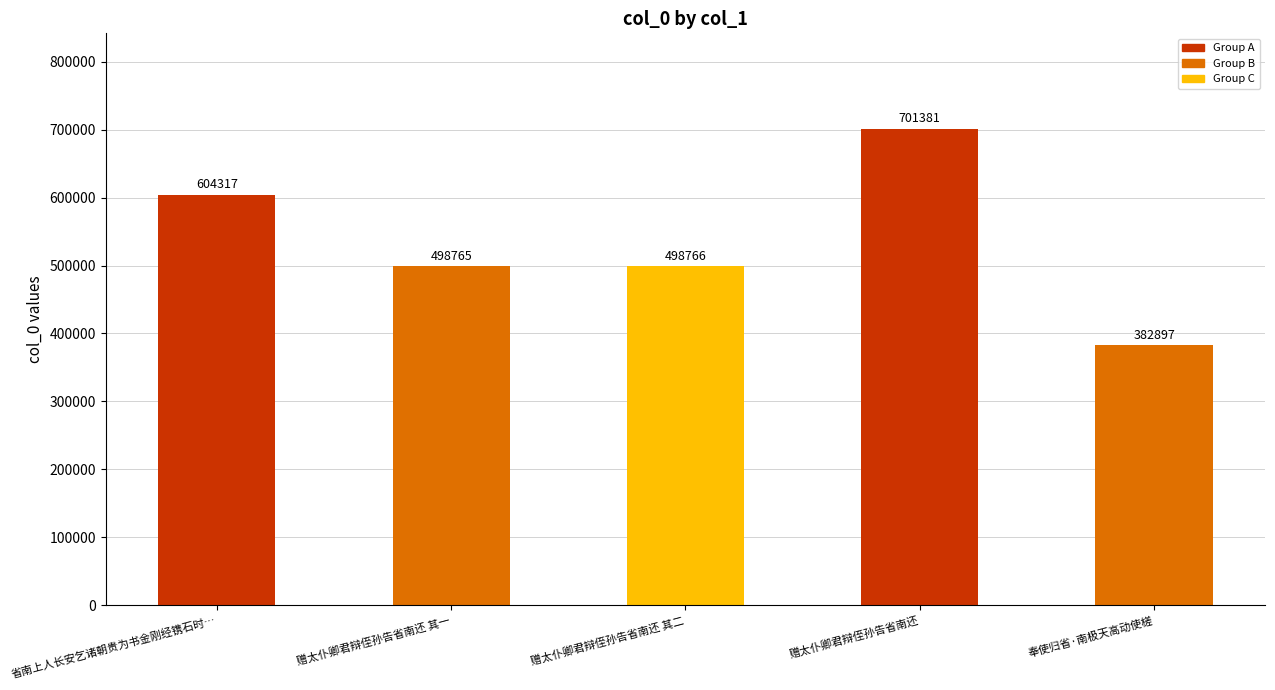

What is the difference between the second highest and minimum values?

221420